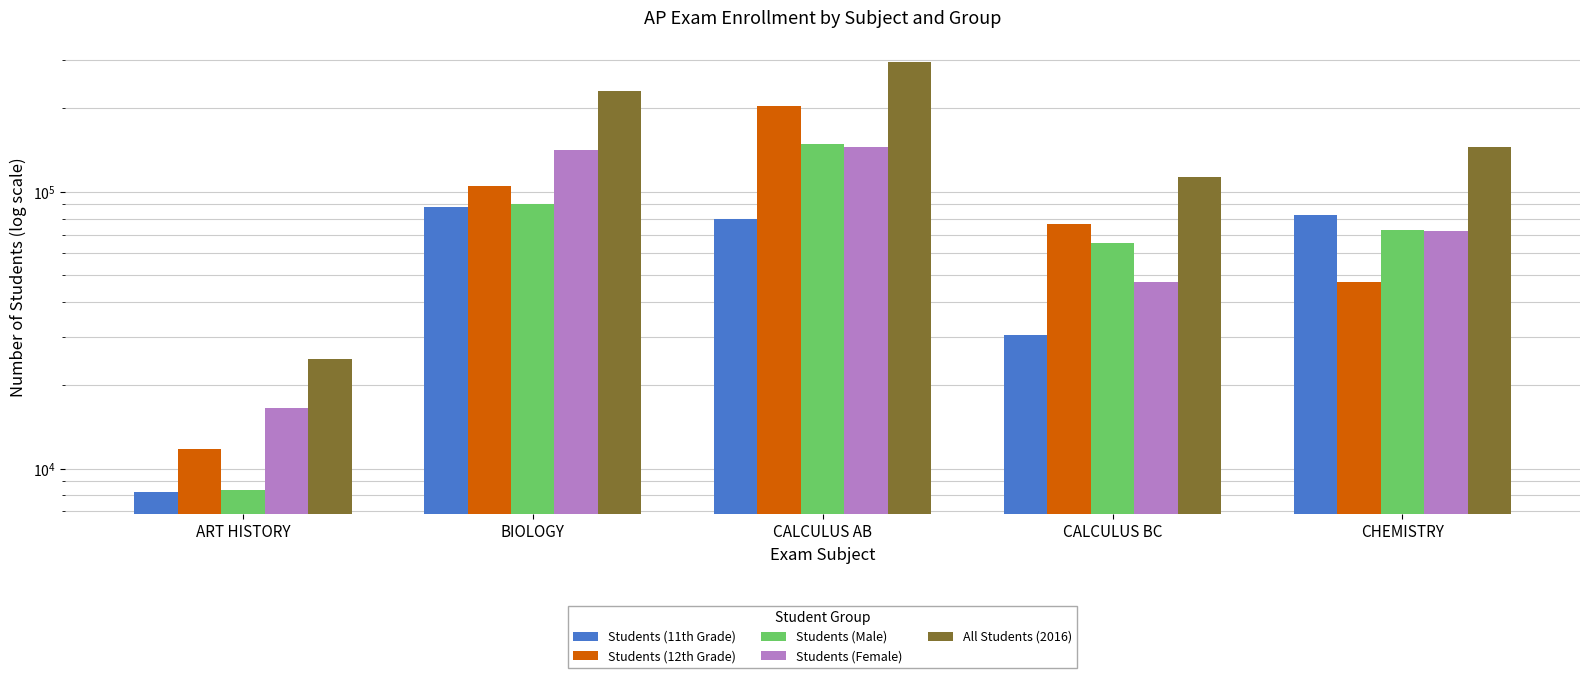

Does the chart contain any negative values?

No